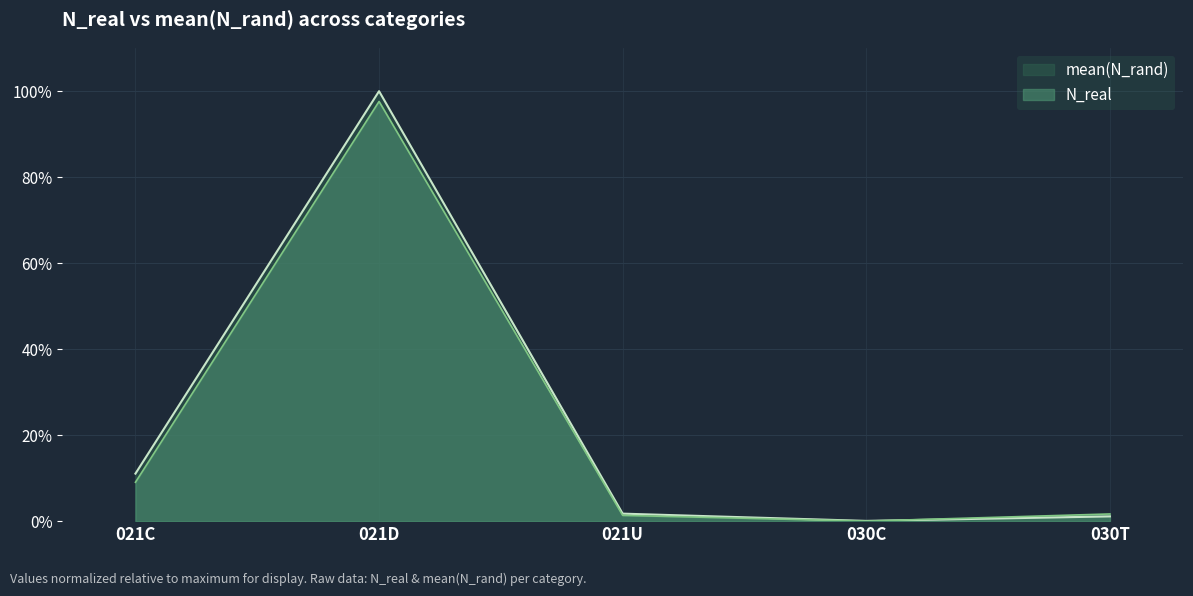

How many categories are shown in the chart?

5